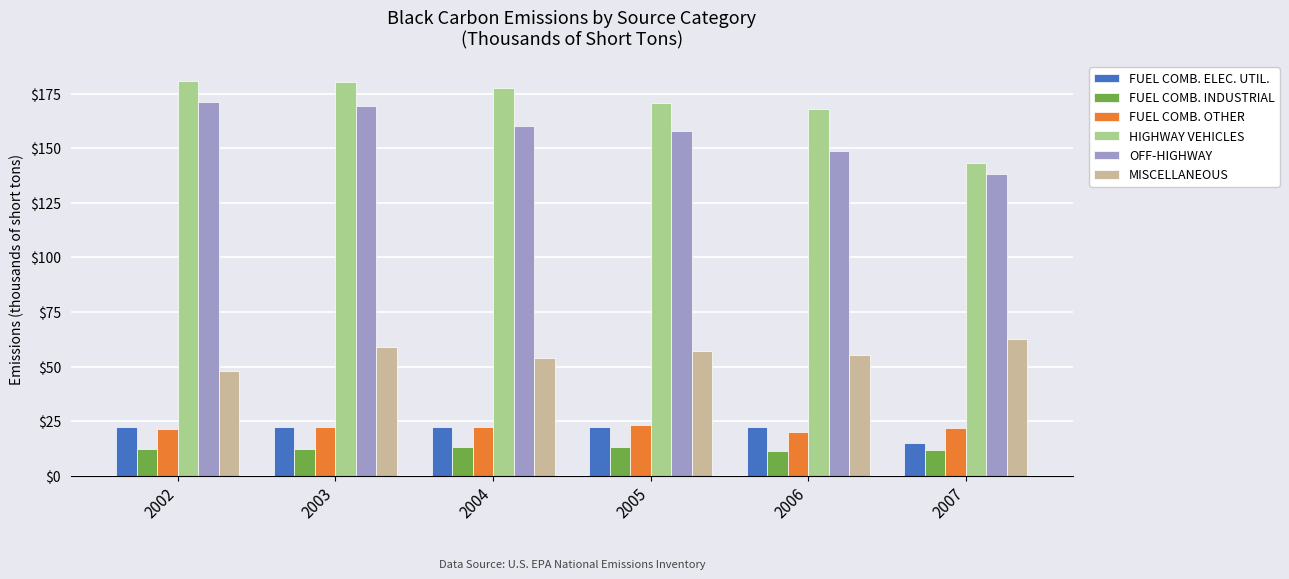

How many groups of bars are there?

6